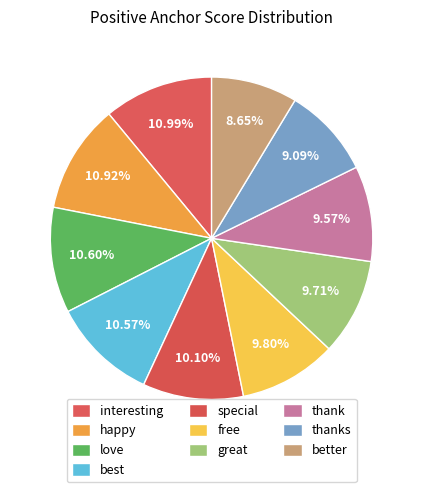

Count the number of slices in the pie.

10